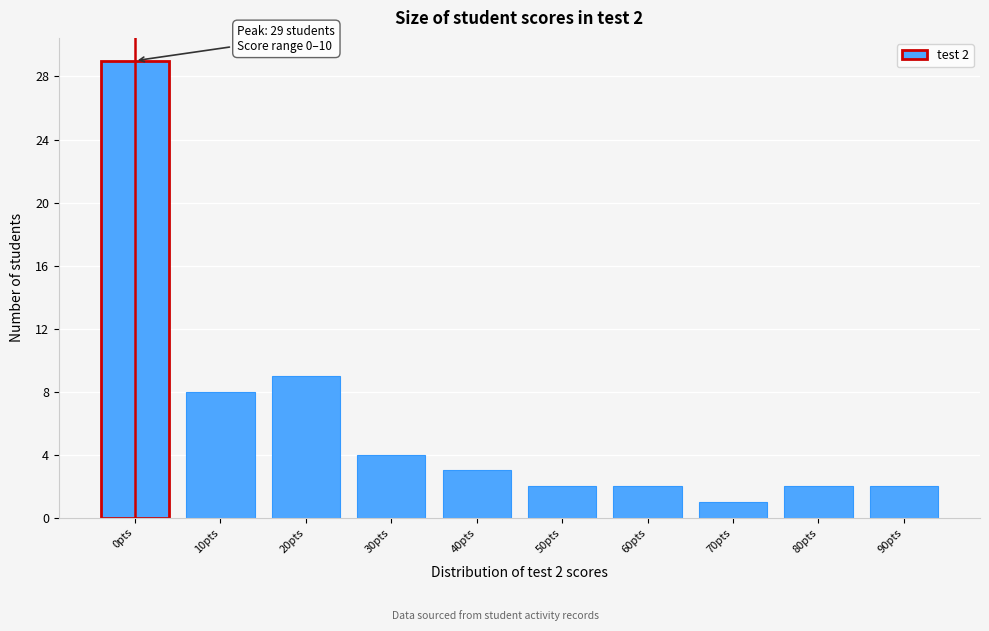

Reading left to right, extract all data points from this chart.

29	8	9	4	3	2	2	1	2	2